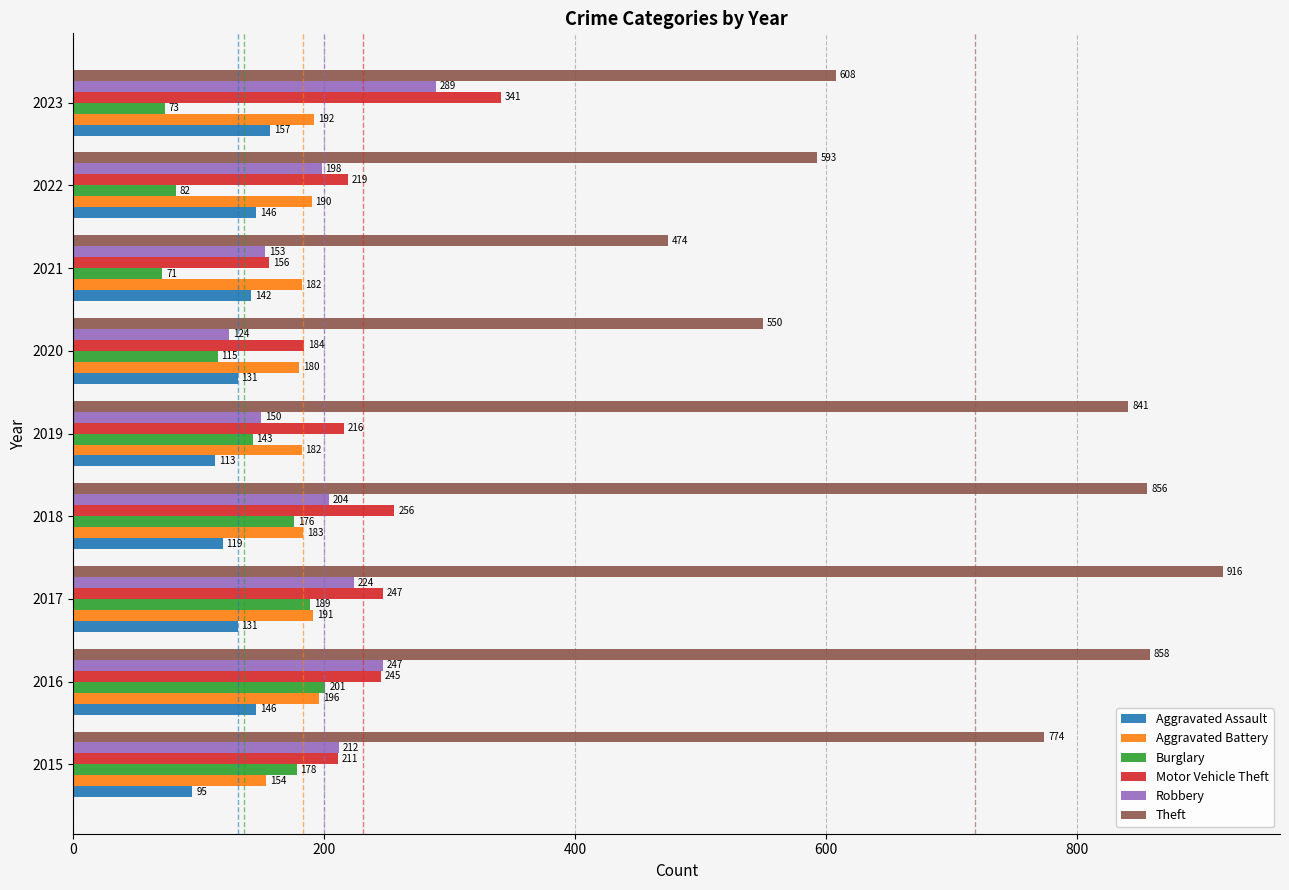

At how many categories does at least one series exceed 139?

9